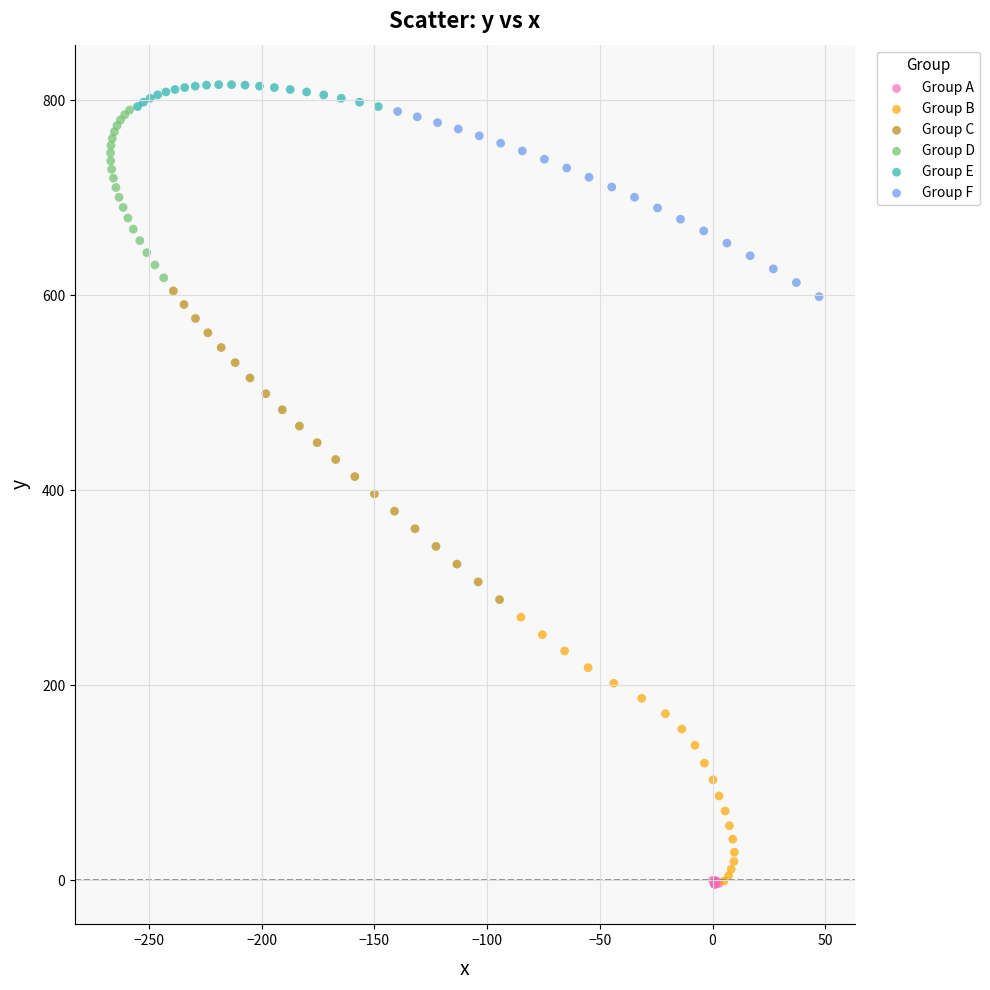

Which series has the largest Y range (max minus min)?

Group C